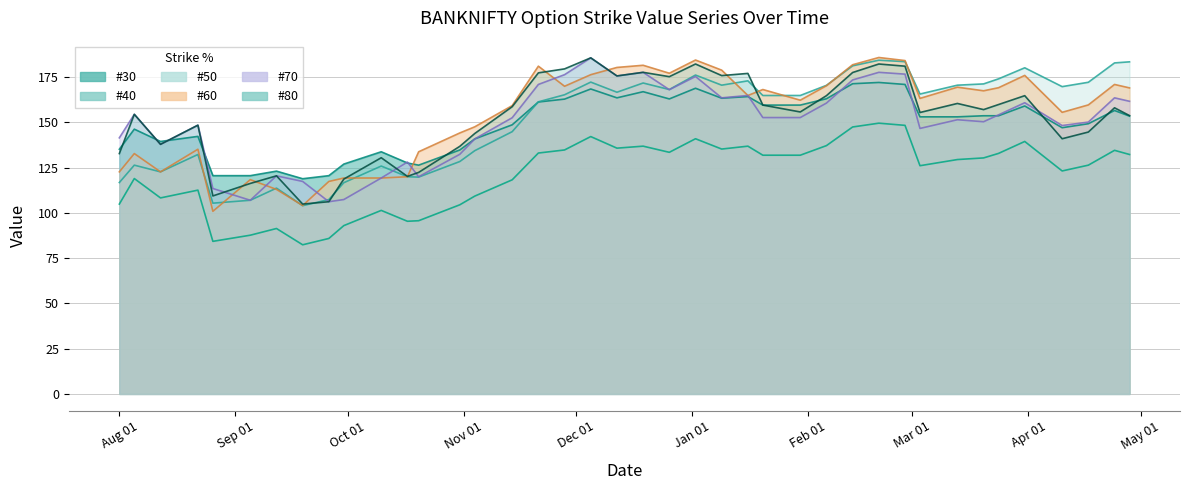

How many categories are shown in the chart?

40